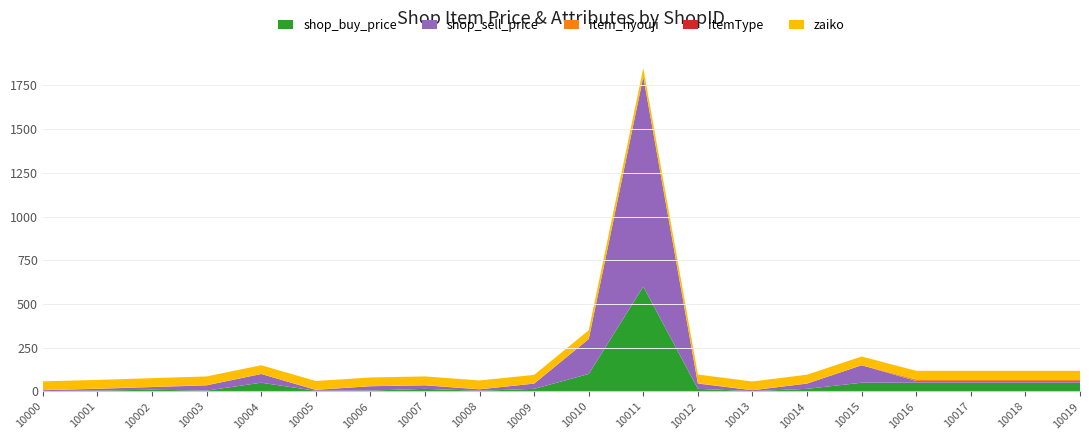

Reading left to right, list all the values displayed in this chart.

shop_buy_price: 10000=2	10001=5	10002=10	10003=5	10004=50	10005=4	10006=5	10007=15	10008=4	10009=15	10010=100	10011=600	10012=15	10013=2	10014=15	10015=50	10016=50	10017=50	10018=50	10019=50
shop_sell_price: 10000=5	10001=10	10002=15	10003=30	10004=50	10005=5	10006=25	10007=20	10008=8	10009=30	10010=200	10011=1200	10012=30	10013=5	10014=30	10015=100	10016=10	10017=10	10018=10	10019=10
item_hyouji: 10000=1	10001=1	10002=1	10003=1	10004=0	10005=1	10006=0	10007=1	10008=1	10009=0	10010=0	10011=0	10012=2	10013=0	10014=1	10015=0	10016=5	10017=5	10018=5	10019=5
itemType: 10000=0	10001=0	10002=0	10003=0	10004=0	10005=0	10006=0	10007=0	10008=0	10009=0	10010=0	10011=0	10012=0	10013=0	10014=0	10015=0	10016=3	10017=3	10018=3	10019=3
zaiko: 10000=50	10001=50	10002=50	10003=50	10004=50	10005=50	10006=50	10007=50	10008=50	10009=50	10010=50	10011=50	10012=50	10013=50	10014=50	10015=50	10016=50	10017=50	10018=50	10019=50